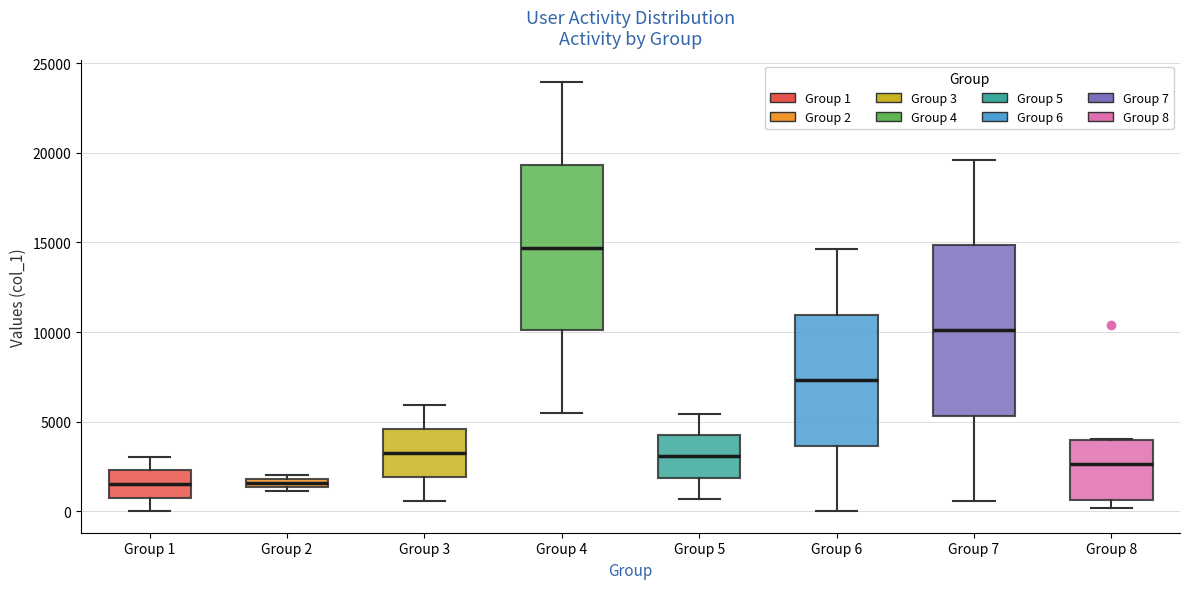

Where does the lower whisker of the box for Group 5 end on the y-axis? The values are not printed on the chart, so give them approximately, as read against the axis.

500